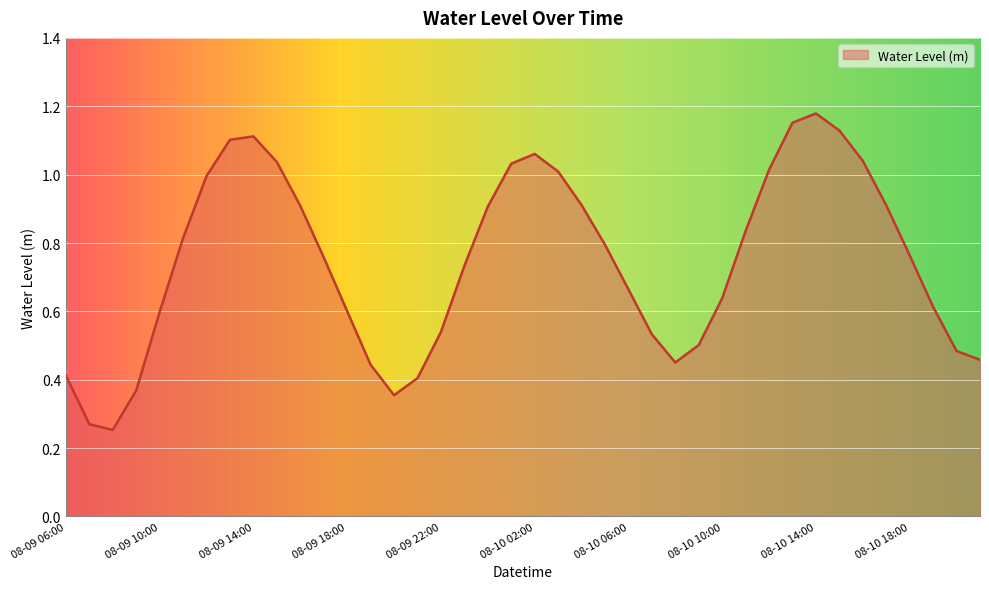

Does the chart have visible grid lines?

Yes